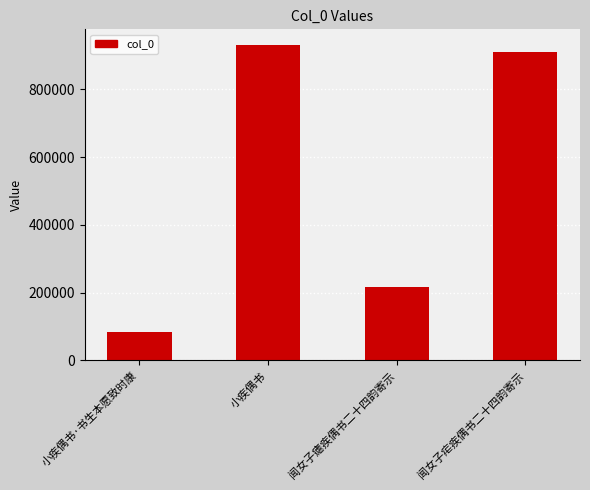

What is the sum of the values at 闻女子瘧疾偶书二十四韵寄示 and 闻女子疟疾偶书二十四韵寄示?

1127628